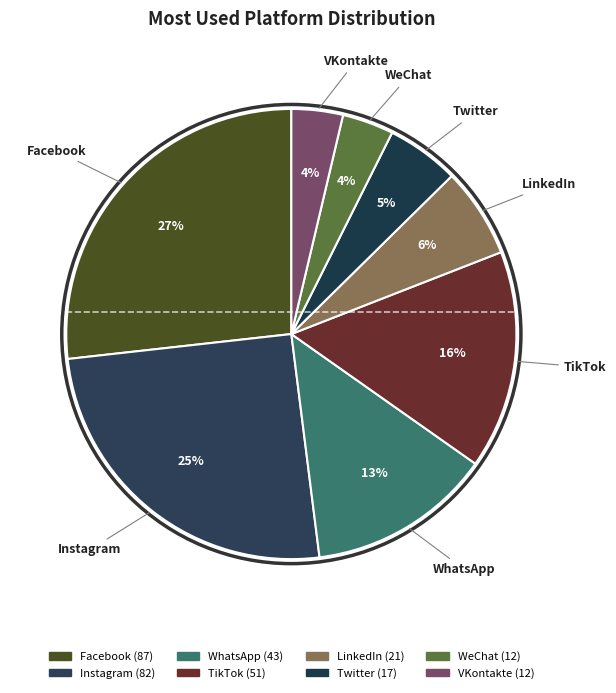

To the nearest percent, what is the difference between the VKontakte and TikTok slice percentages?

12%